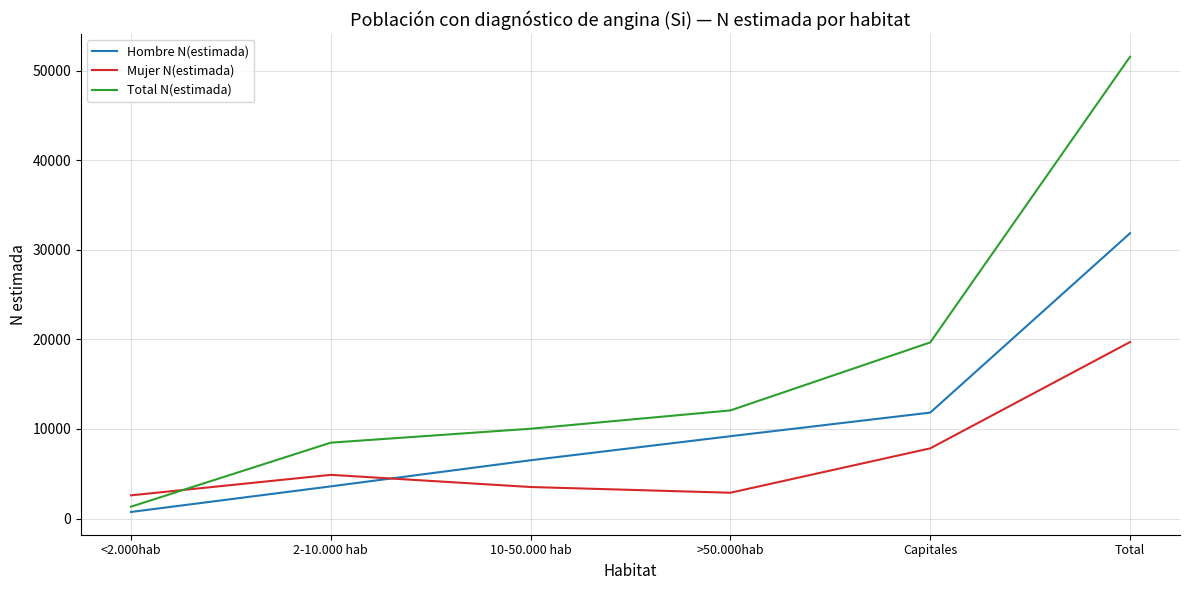

True or false: Total N(estimada) and Hombre N(estimada) intersect in this chart.

False